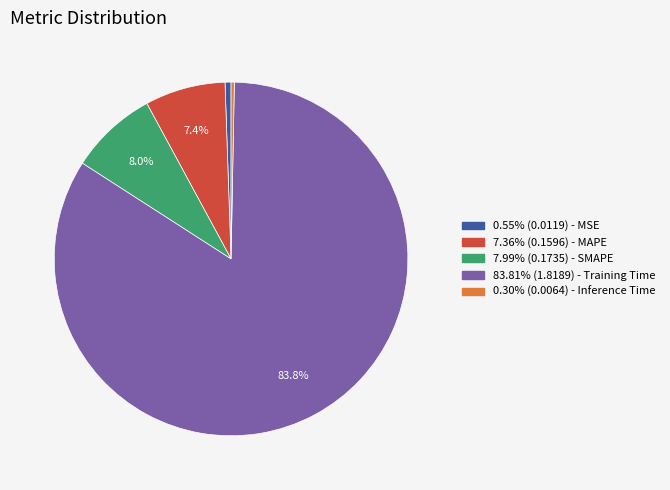

Does any single category account for the majority?

Yes